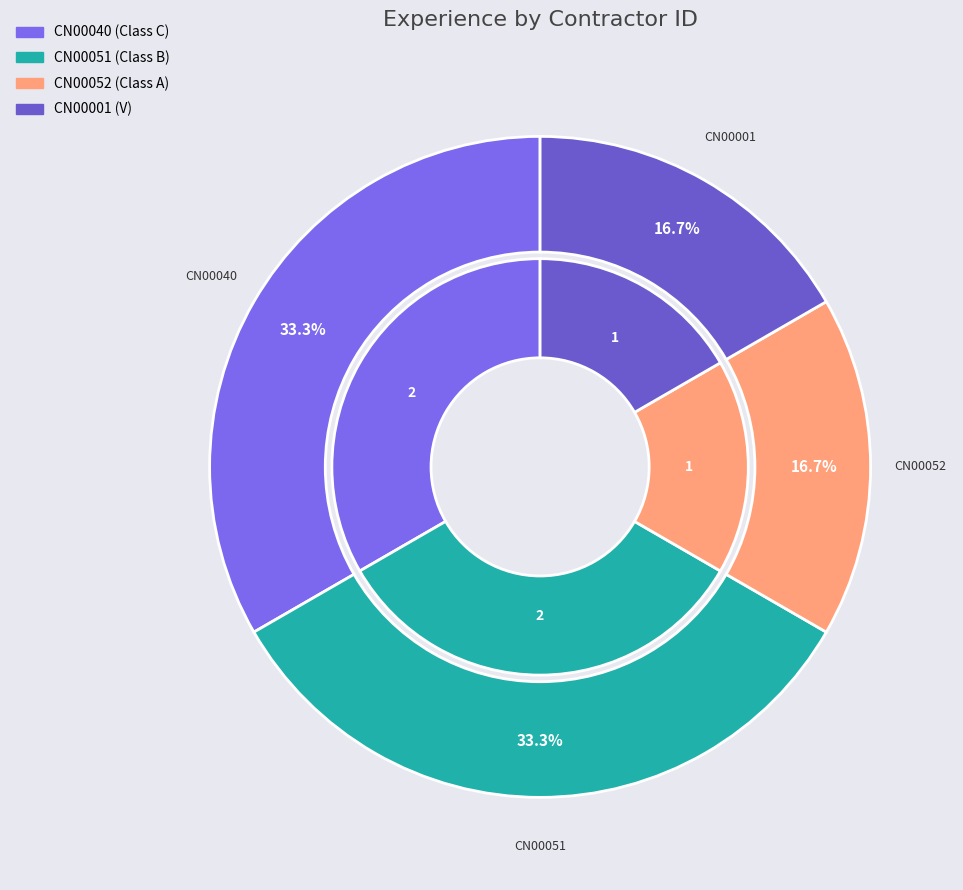

To the nearest percent, what percentage of the pie is CN00001?

17%